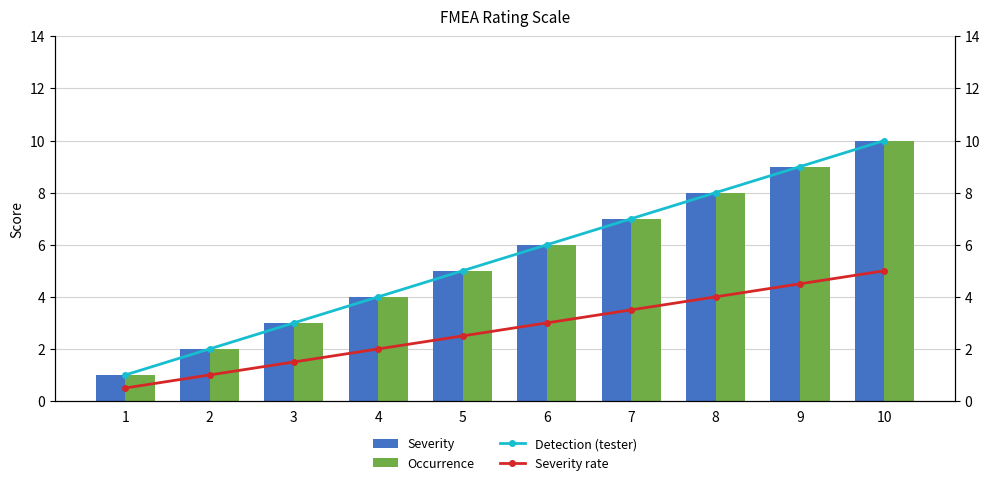

What is the value of the Severity bar at the 3rd from the left?

3